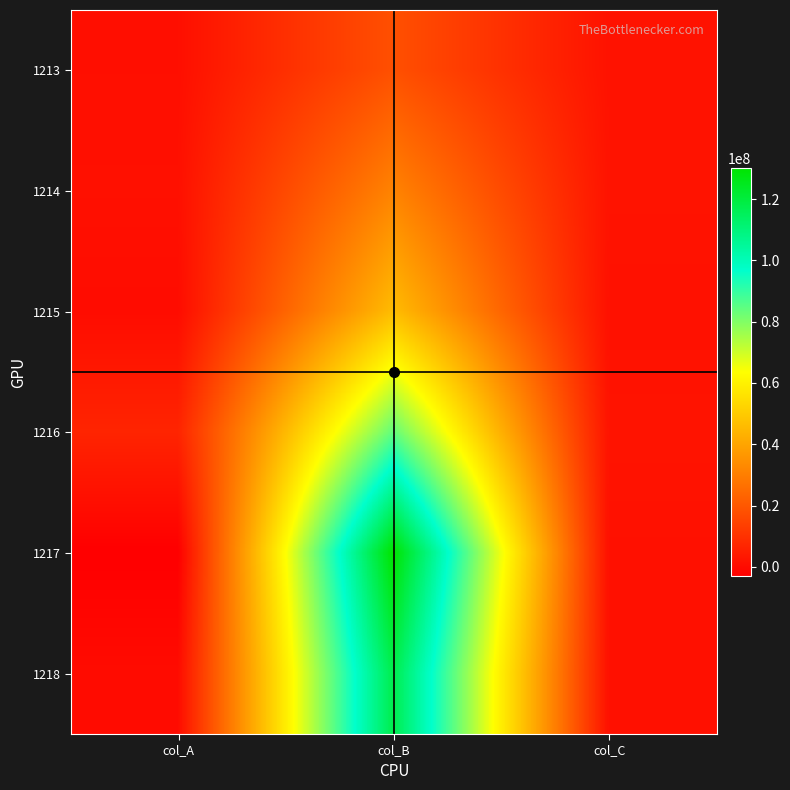

Reading right to left, what are all the values shown in this chart?

1213: col_C=2053744.1	col_B=18076802.4	col_A=1174439.7
1214: col_C=2352649.3	col_B=31372251.0	col_A=1517094.5
1215: col_C=1728564.8	col_B=46154637.8	col_A=461359.3
1216: col_C=2451478.6	col_B=83955822.1	col_A=6755931.0
1217: col_C=1605060.5	col_B=130116014.1	col_A=-2970798.2
1218: col_C=1605060.5	col_B=117417051.7	col_A=357300.2